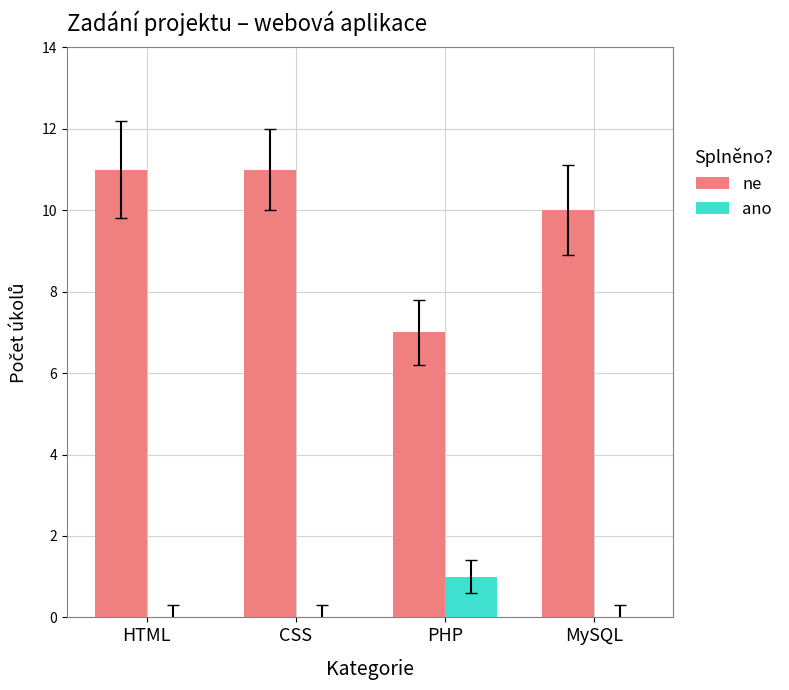

Between PHP and MySQL, which series saw the biggest shift?

ne